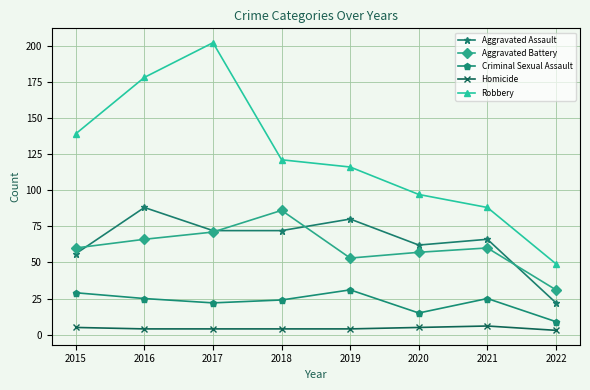

In Criminal Sexual Assault, how many points are lower than both neighbors (excluding endpoints)?

2